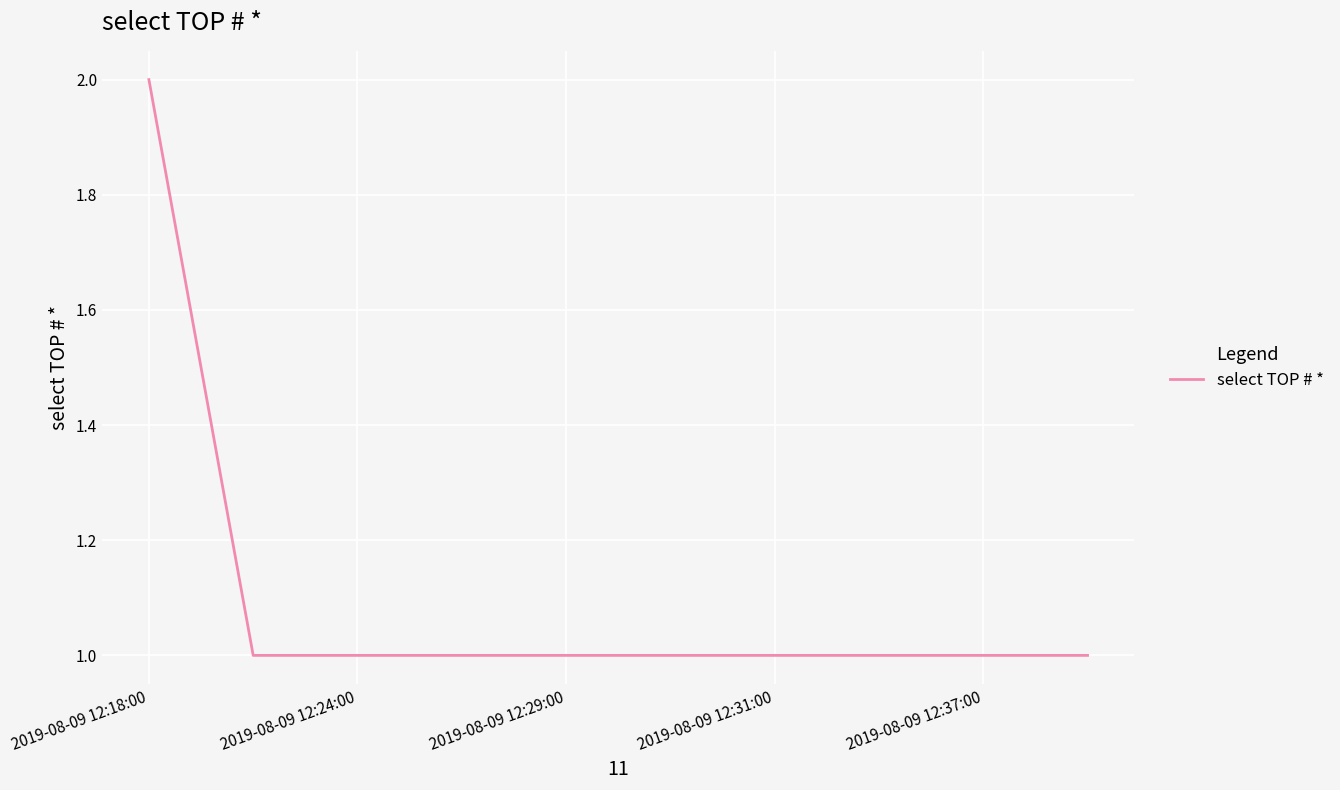

Does the chart have visible grid lines?

Yes